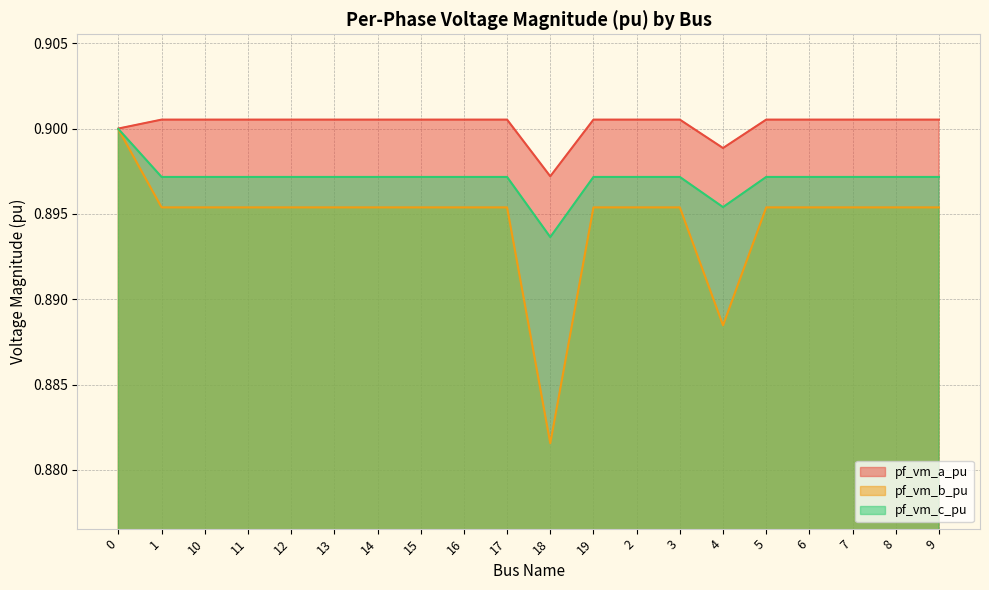

Does the chart display data point markers on the line(s)?

No